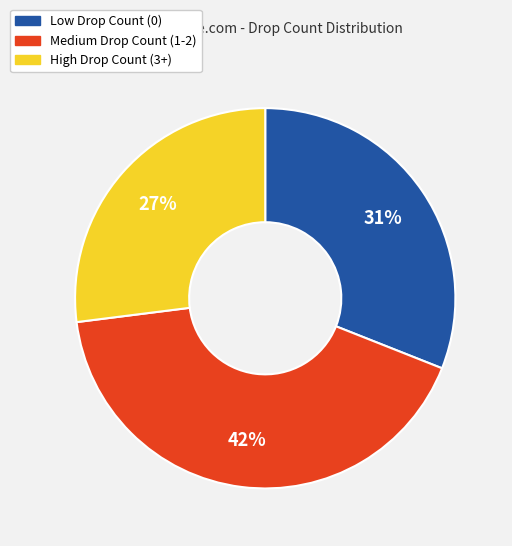

To the nearest percent, what is the difference between the largest and smallest slice percentages?

15%